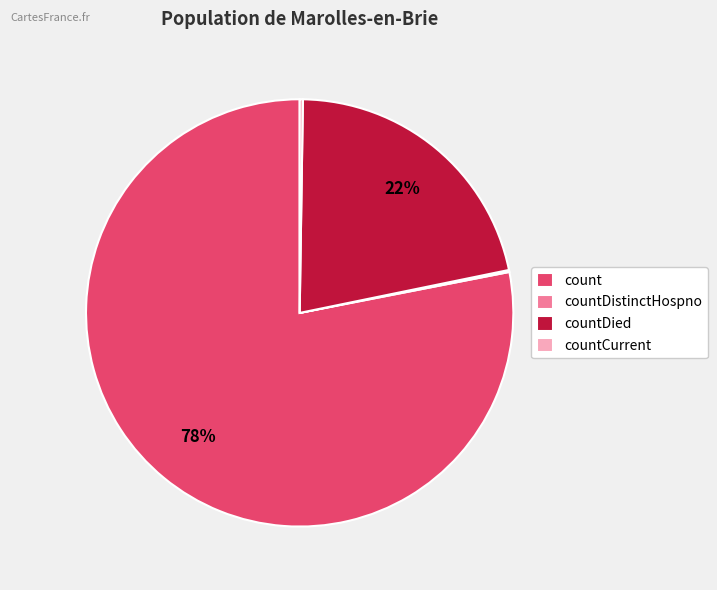

Is there a majority slice in this chart?

Yes